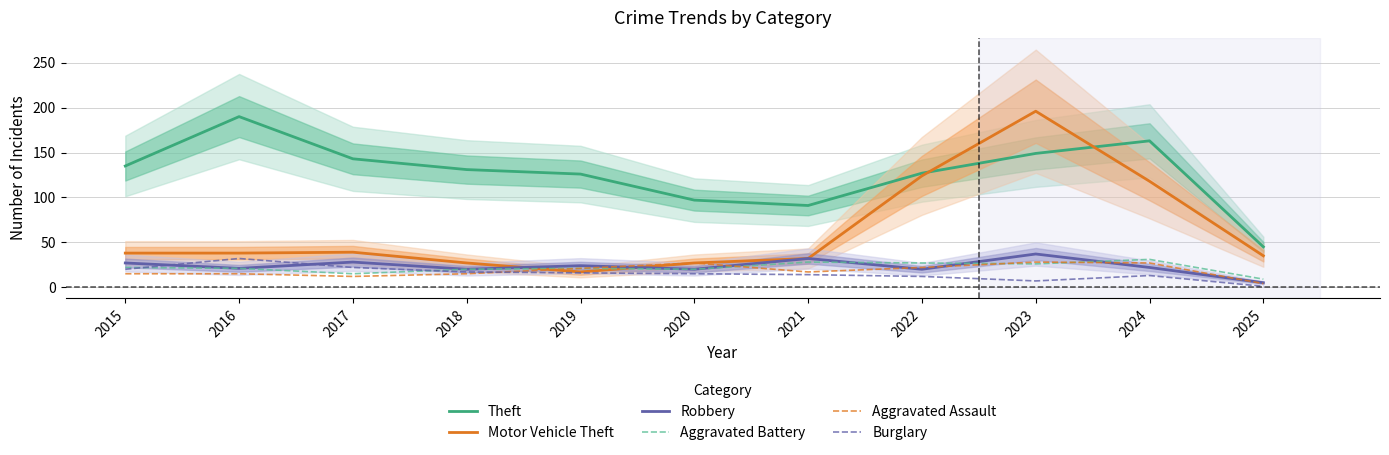

Does the chart have visible grid lines?

Yes